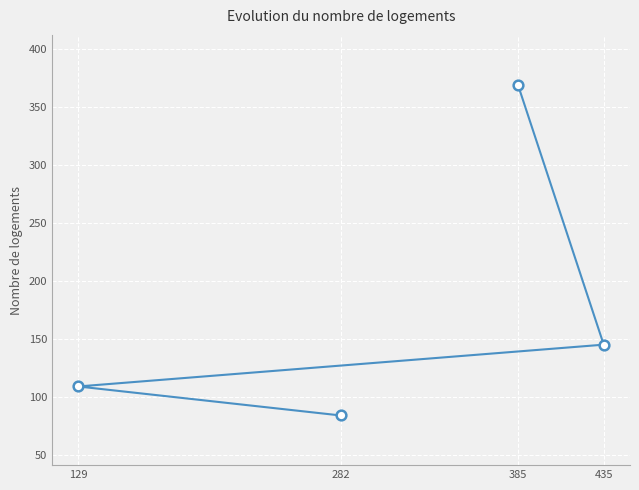

What is the value of the 4th point from the left?

145